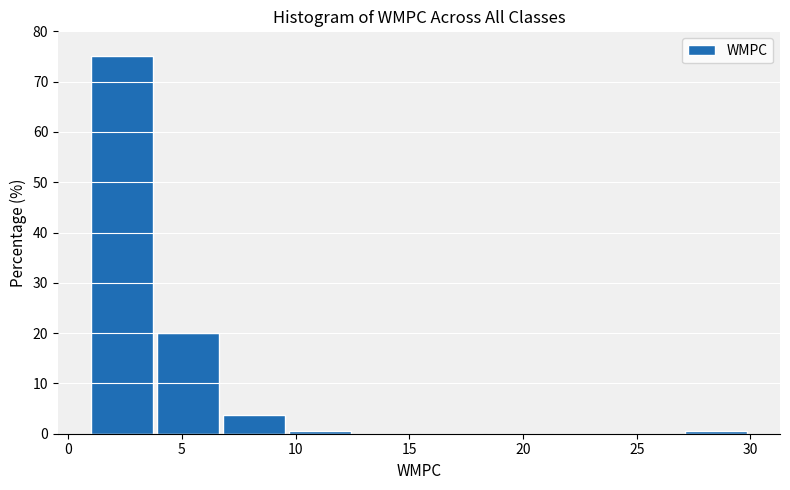

Over which range of the x-axis is the bar tallest?

1.0 to 3.9